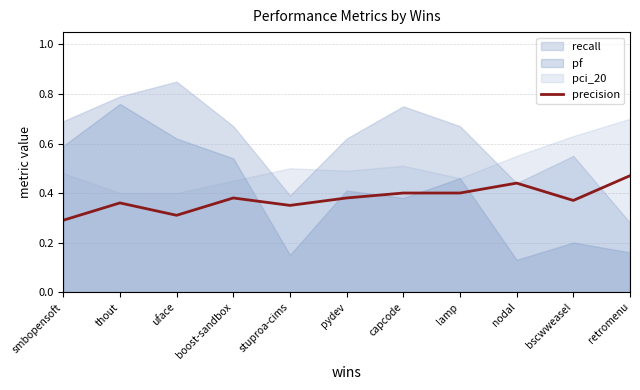

How many data points does each series have?

11